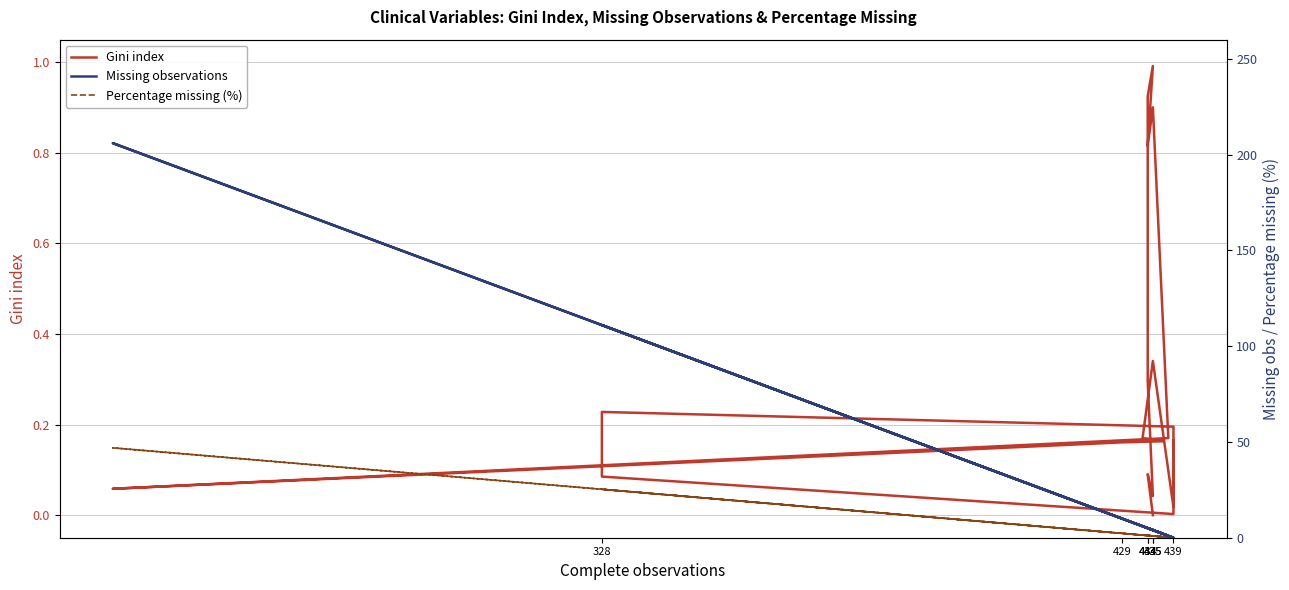

What is the difference between the maximum and minimum values in the Gini index series?

1.0